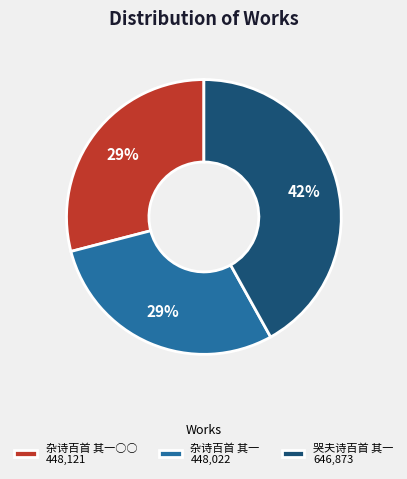

Combined, do 哭夫诗百首 其一 646,873 and 杂诗百首 其一○○ 448,121 account for over 50%?

Yes